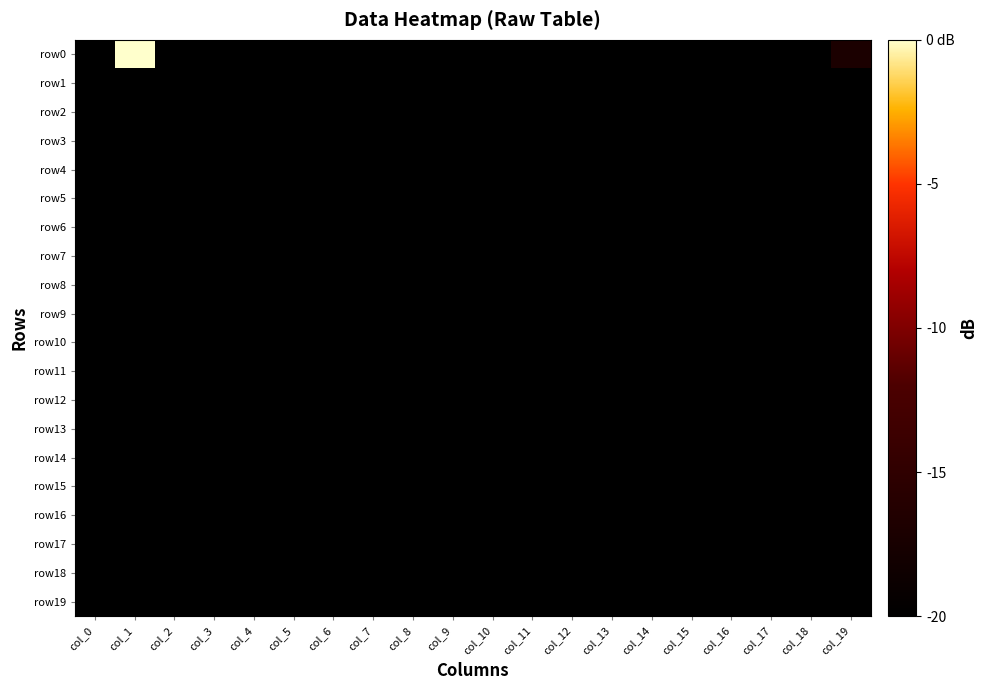

Which series has the largest range (max minus min)?

row0